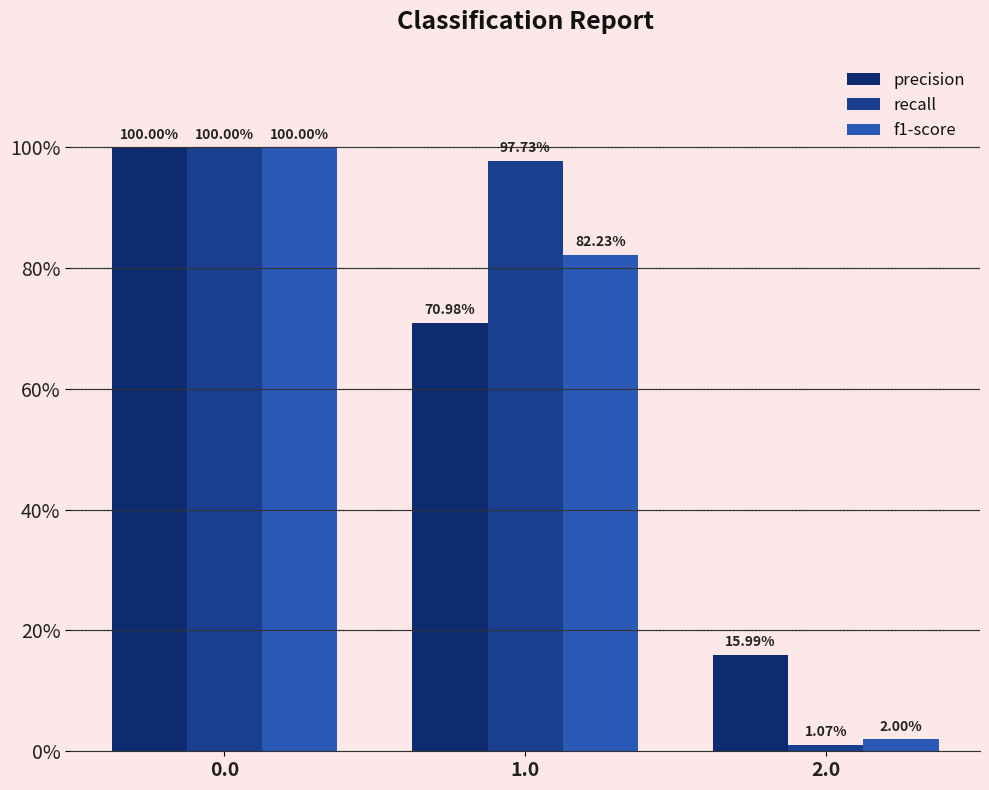

How many precision values are between 0 and 1?

3